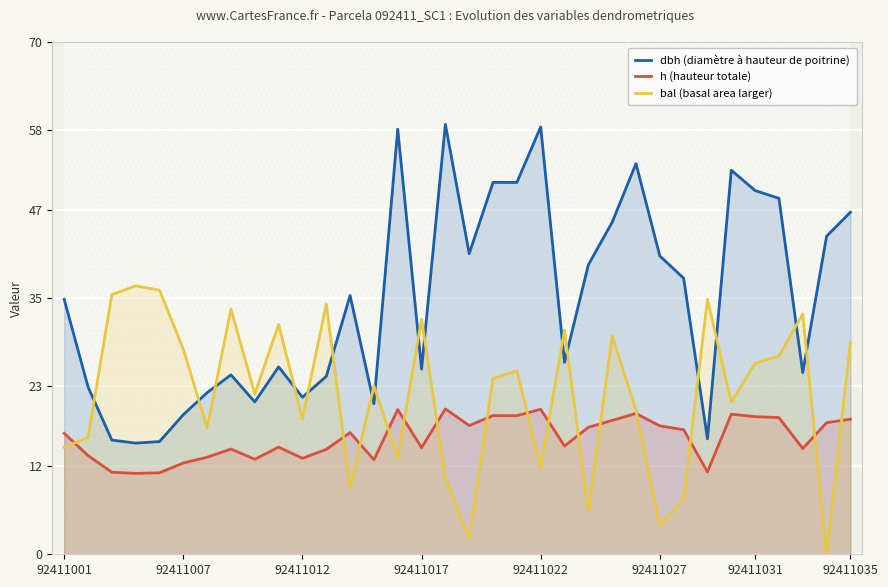

What is the highest value of the bal (basal area larger) series?

36.7